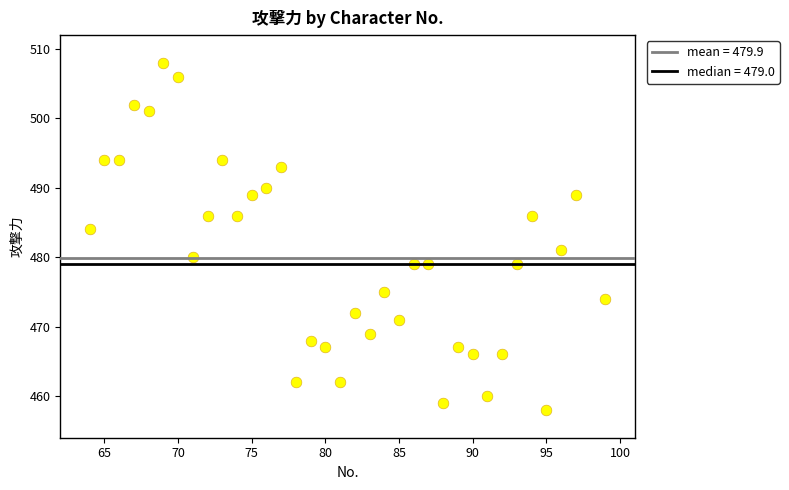

What Y value in the scatter plot is closest to 483?

484